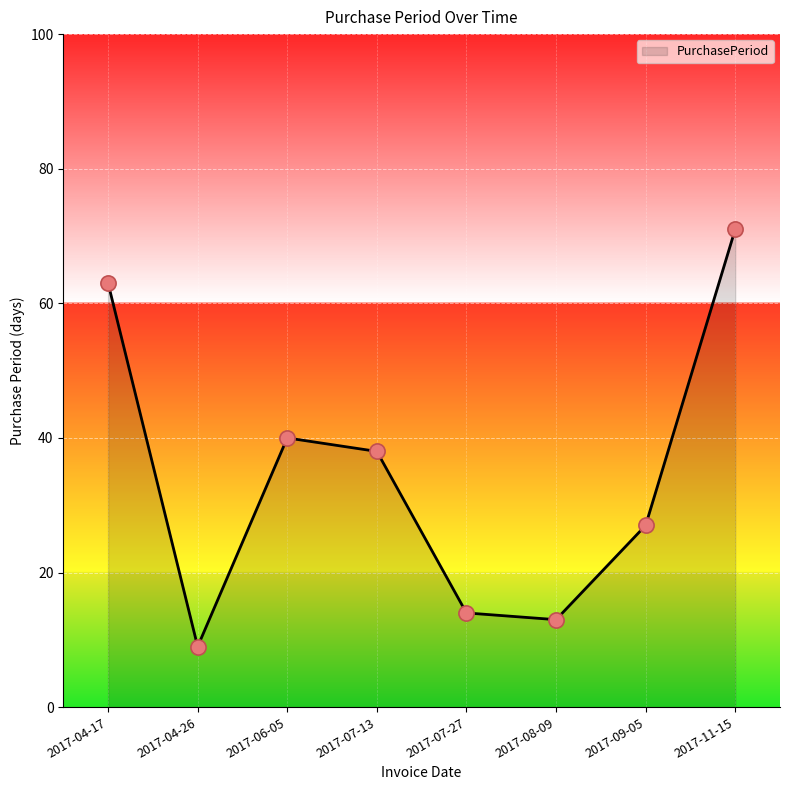

What is the change in value from 2017-04-17 to 2017-08-09?

-50